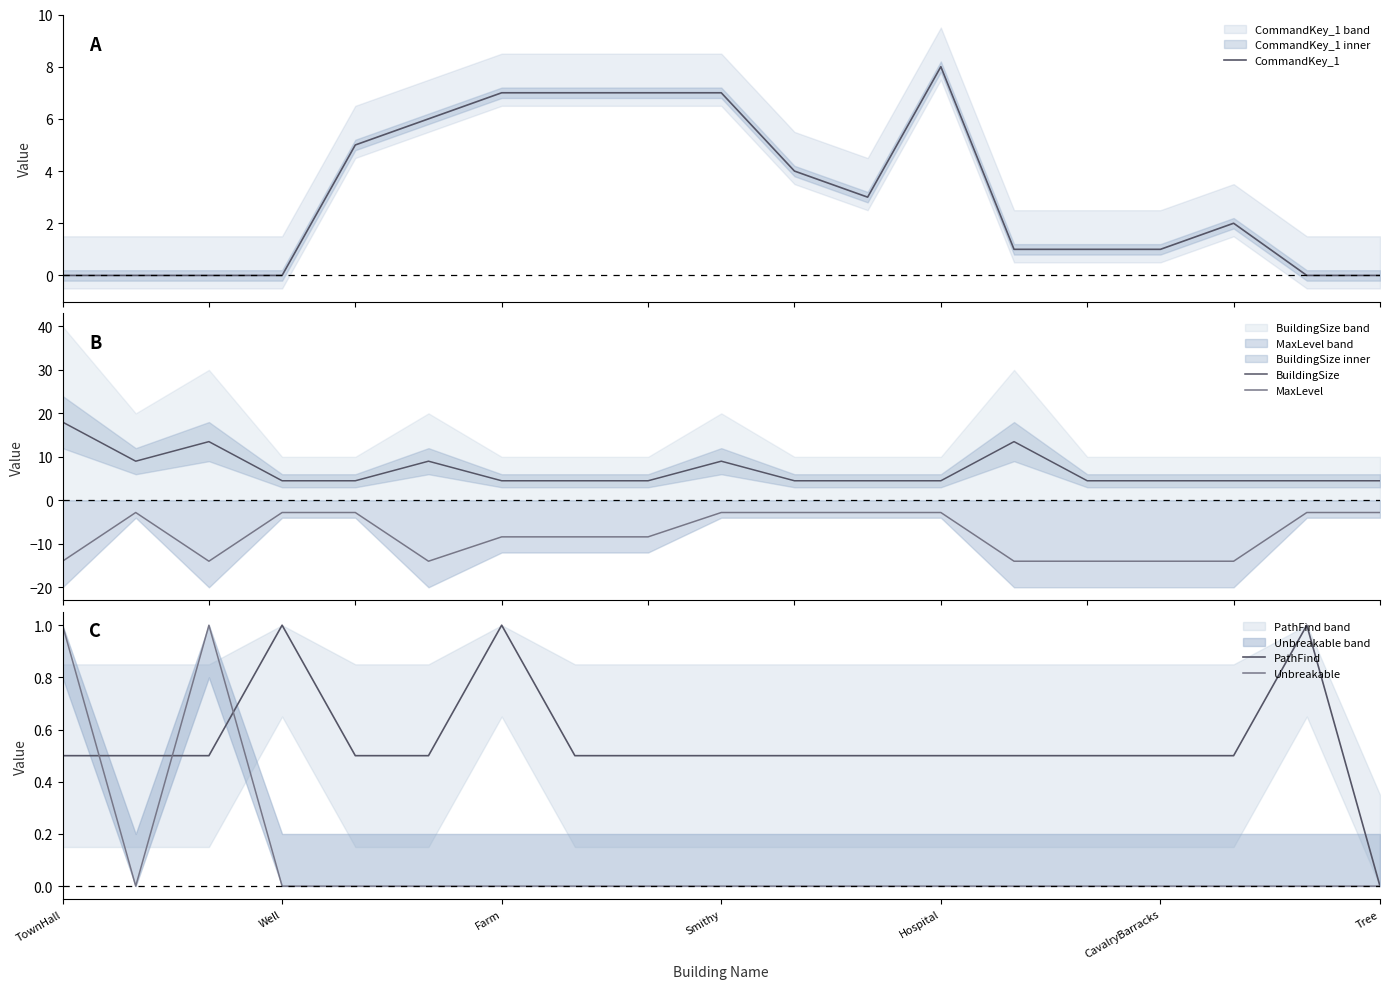

What is the maximum value shown in the chart?

18.0